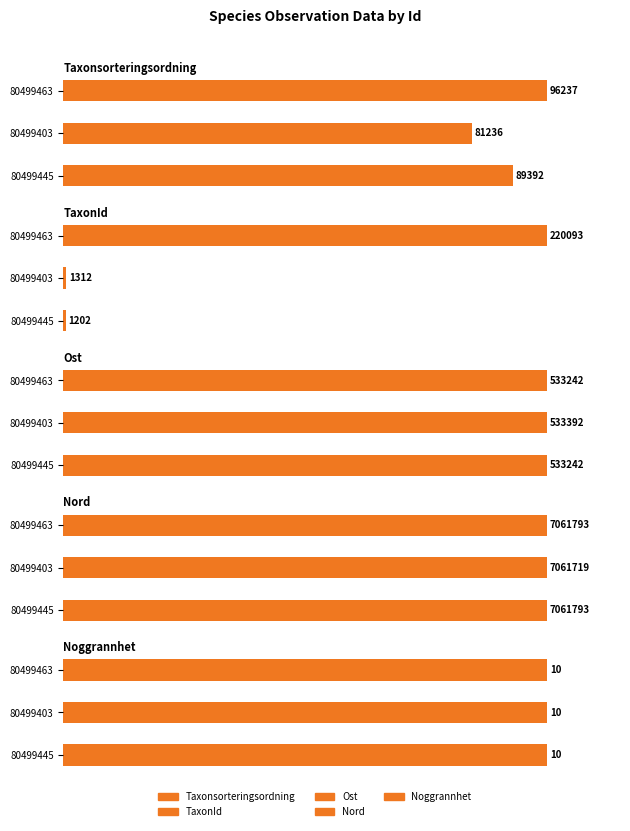

Which series has the largest total across all categories?

Nord